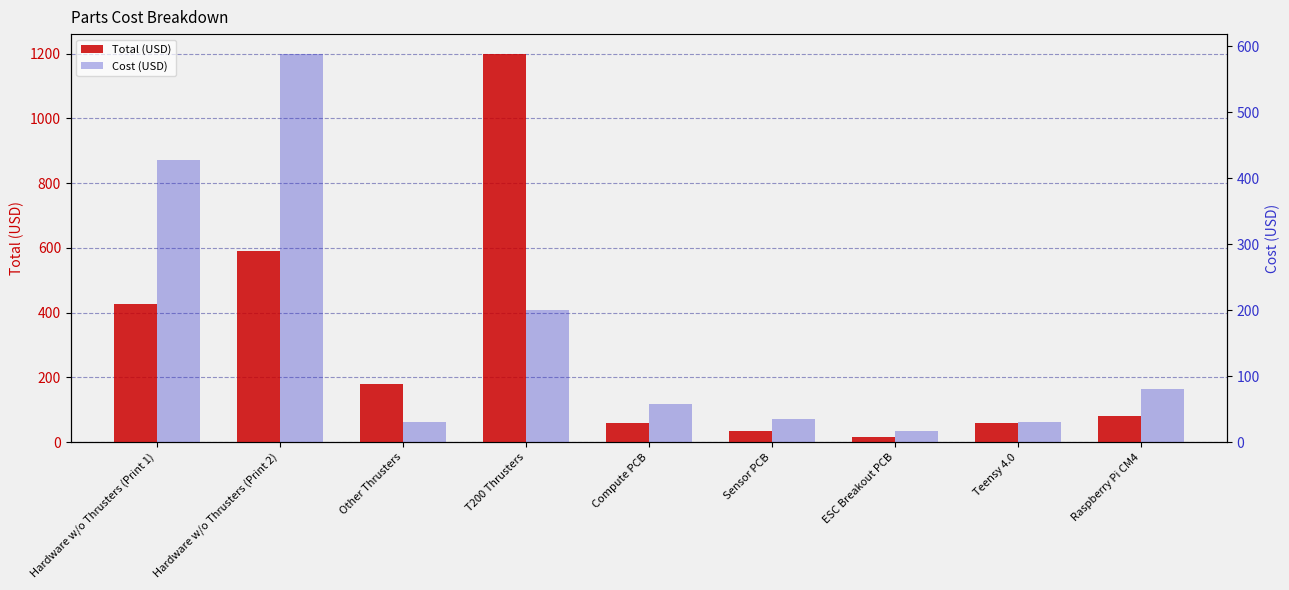

Does the chart contain stacked bars?

No